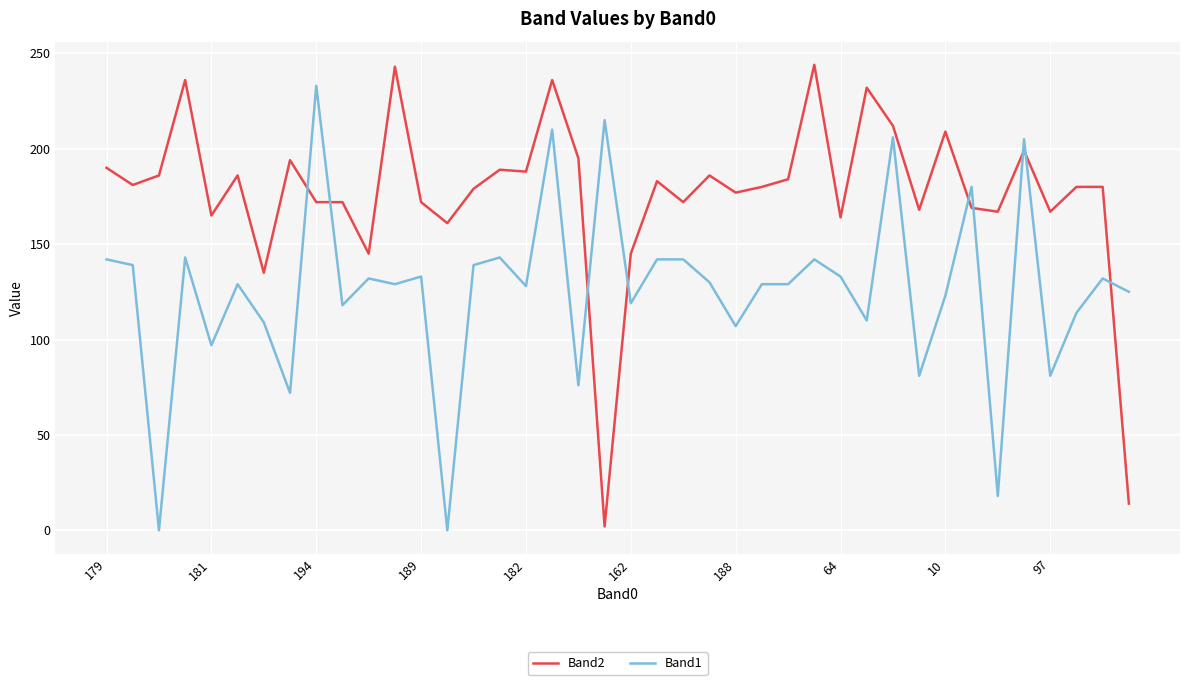

After their last crossing, which series has the higher values: Band2 or Band1?

Band1